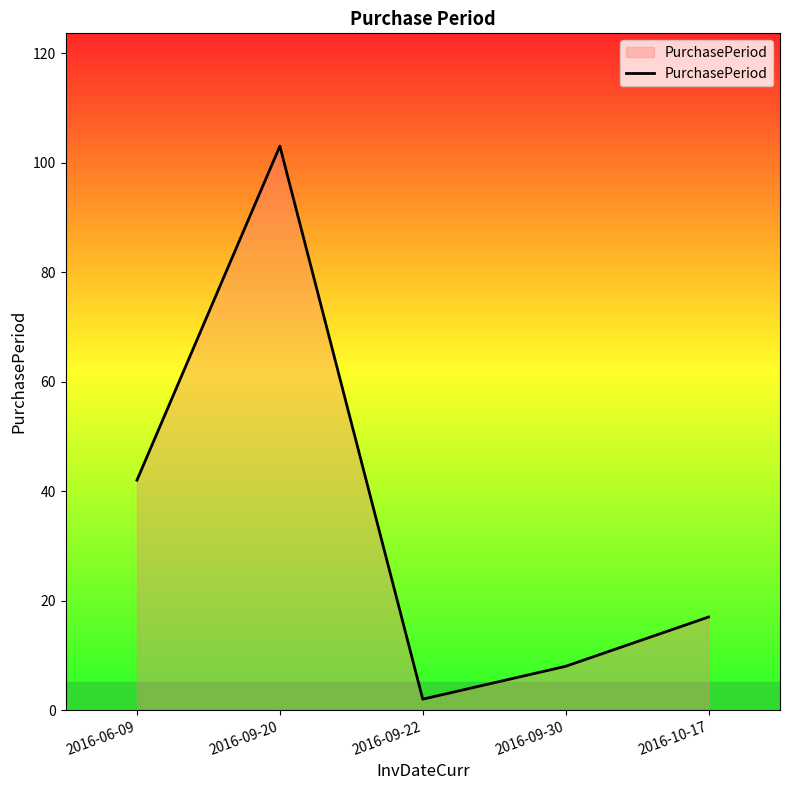

What is the smallest value displayed?

2